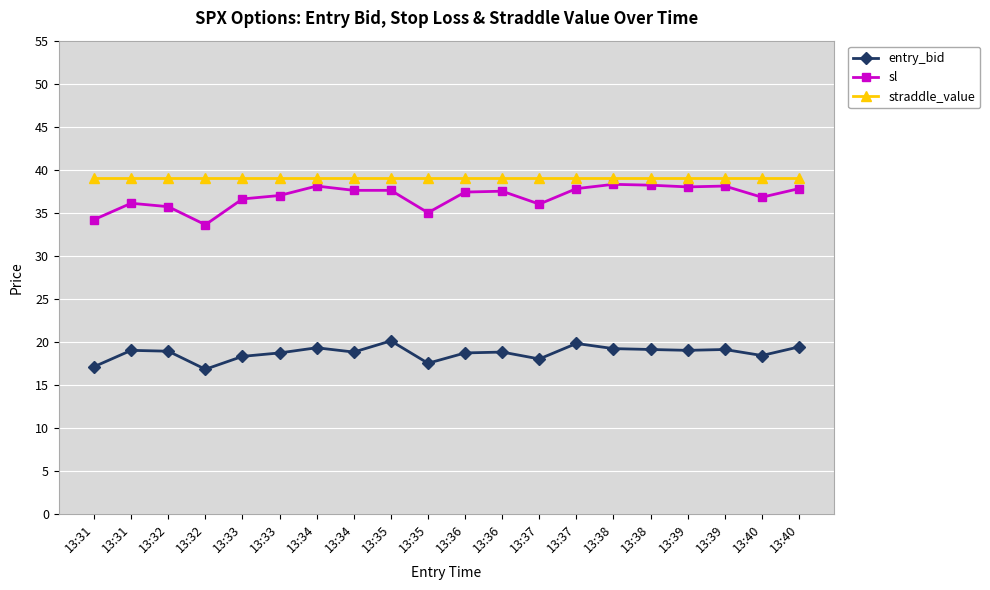

How many distinct data groups are displayed?

3